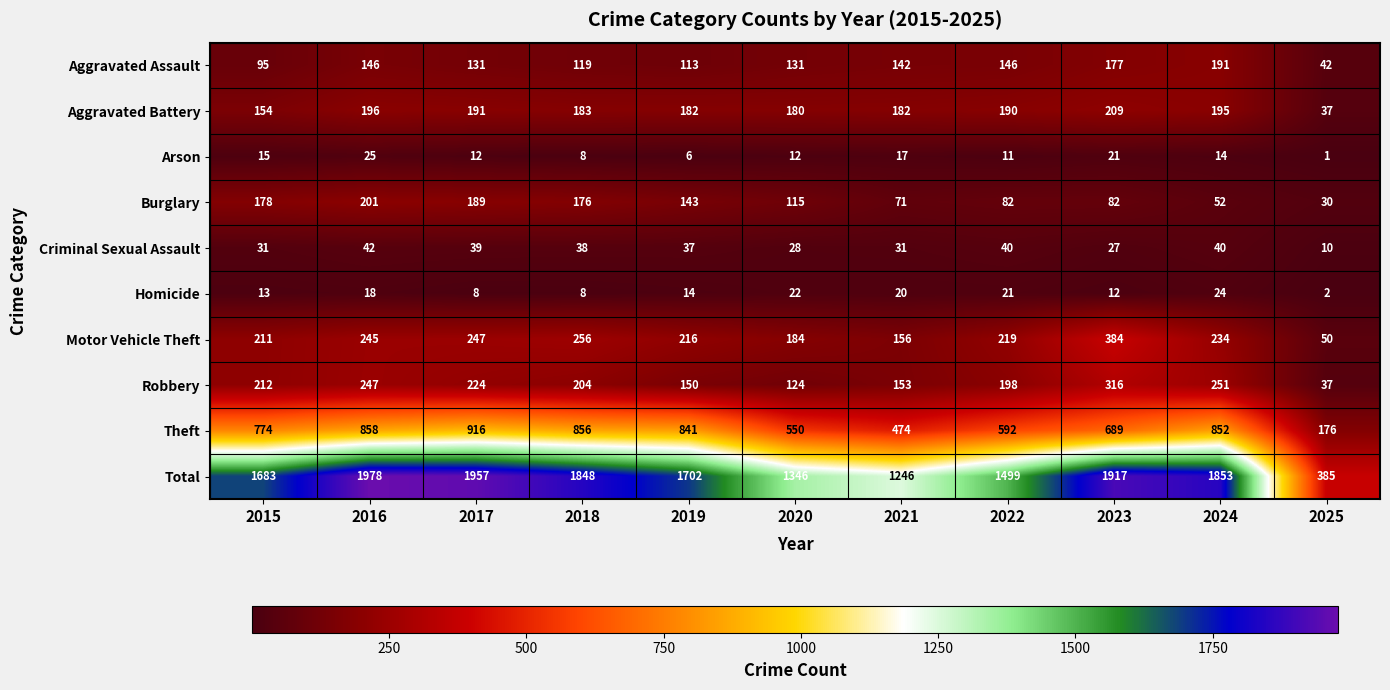

Where is Total nearest to the value 1181?

2021